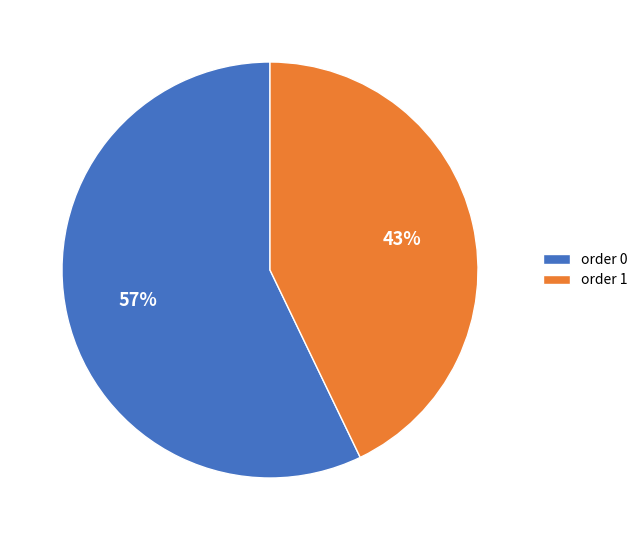

What percentage is the order 1 slice, to the nearest percent?

43%